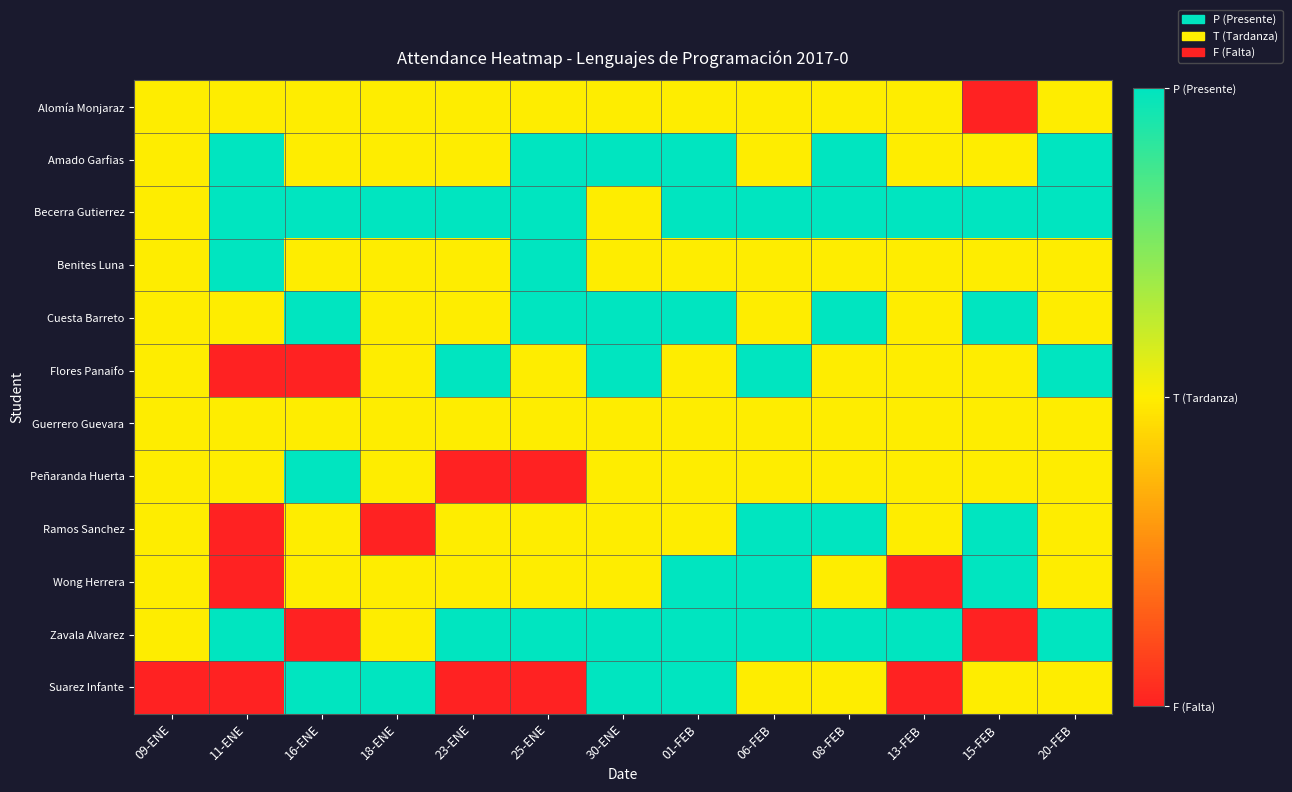

Reading left to right, what are all the values shown in this chart?

Alomía Monjaraz: 09-ENE=1	11-ENE=1	16-ENE=1	18-ENE=1	23-ENE=1	25-ENE=1	30-ENE=1	01-FEB=1	06-FEB=1	08-FEB=1	13-FEB=1	15-FEB=0	20-FEB=1
Amado Garfias: 09-ENE=1	11-ENE=2	16-ENE=1	18-ENE=1	23-ENE=1	25-ENE=2	30-ENE=2	01-FEB=2	06-FEB=1	08-FEB=2	13-FEB=1	15-FEB=1	20-FEB=2
Becerra Gutierrez: 09-ENE=1	11-ENE=2	16-ENE=2	18-ENE=2	23-ENE=2	25-ENE=2	30-ENE=1	01-FEB=2	06-FEB=2	08-FEB=2	13-FEB=2	15-FEB=2	20-FEB=2
Benites Luna: 09-ENE=1	11-ENE=2	16-ENE=1	18-ENE=1	23-ENE=1	25-ENE=2	30-ENE=1	01-FEB=1	06-FEB=1	08-FEB=1	13-FEB=1	15-FEB=1	20-FEB=1
Cuesta Barreto: 09-ENE=1	11-ENE=1	16-ENE=2	18-ENE=1	23-ENE=1	25-ENE=2	30-ENE=2	01-FEB=2	06-FEB=1	08-FEB=2	13-FEB=1	15-FEB=2	20-FEB=1
Flores Panaifo: 09-ENE=1	11-ENE=0	16-ENE=0	18-ENE=1	23-ENE=2	25-ENE=1	30-ENE=2	01-FEB=1	06-FEB=2	08-FEB=1	13-FEB=1	15-FEB=1	20-FEB=2
Guerrero Guevara: 09-ENE=1	11-ENE=1	16-ENE=1	18-ENE=1	23-ENE=1	25-ENE=1	30-ENE=1	01-FEB=1	06-FEB=1	08-FEB=1	13-FEB=1	15-FEB=1	20-FEB=1
Peñaranda Huerta: 09-ENE=1	11-ENE=1	16-ENE=2	18-ENE=1	23-ENE=0	25-ENE=0	30-ENE=1	01-FEB=1	06-FEB=1	08-FEB=1	13-FEB=1	15-FEB=1	20-FEB=1
Ramos Sanchez: 09-ENE=1	11-ENE=0	16-ENE=1	18-ENE=0	23-ENE=1	25-ENE=1	30-ENE=1	01-FEB=1	06-FEB=2	08-FEB=2	13-FEB=1	15-FEB=2	20-FEB=1
Wong Herrera: 09-ENE=1	11-ENE=0	16-ENE=1	18-ENE=1	23-ENE=1	25-ENE=1	30-ENE=1	01-FEB=2	06-FEB=2	08-FEB=1	13-FEB=0	15-FEB=2	20-FEB=1
Zavala Alvarez: 09-ENE=1	11-ENE=2	16-ENE=0	18-ENE=1	23-ENE=2	25-ENE=2	30-ENE=2	01-FEB=2	06-FEB=2	08-FEB=2	13-FEB=2	15-FEB=0	20-FEB=2
Suarez Infante: 09-ENE=0	11-ENE=0	16-ENE=2	18-ENE=2	23-ENE=0	25-ENE=0	30-ENE=2	01-FEB=2	06-FEB=1	08-FEB=1	13-FEB=0	15-FEB=1	20-FEB=1